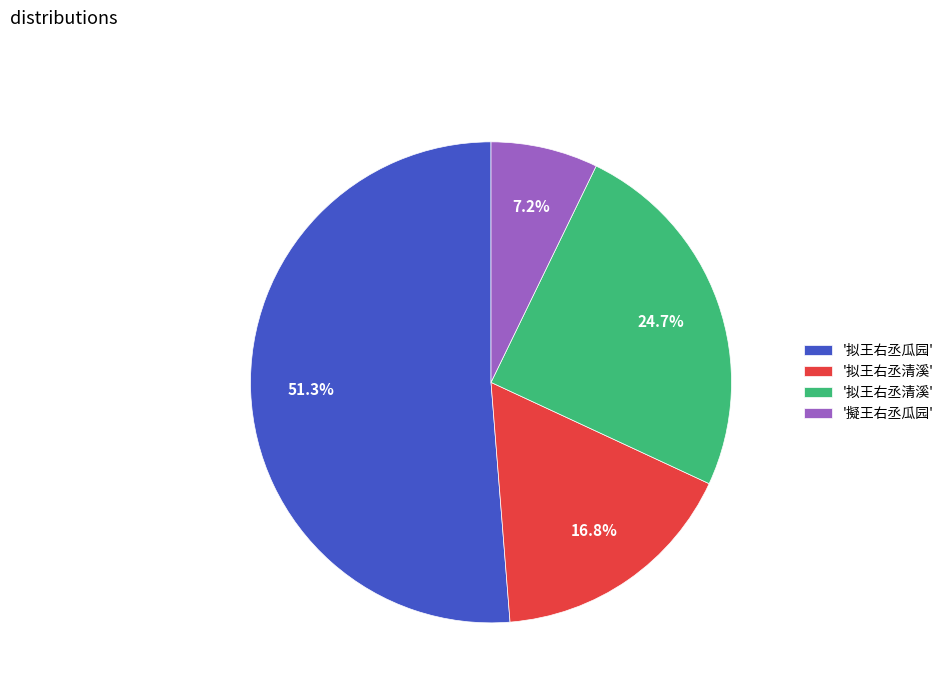

Is there any slice that represents more than half of the pie?

Yes